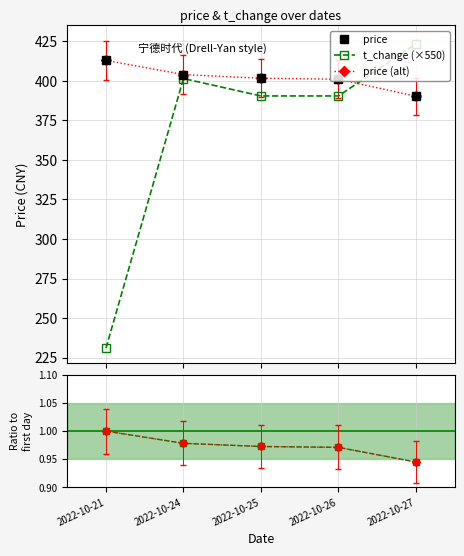

Between 2022-10-26 and 2022-10-25, which is larger?

2022-10-25